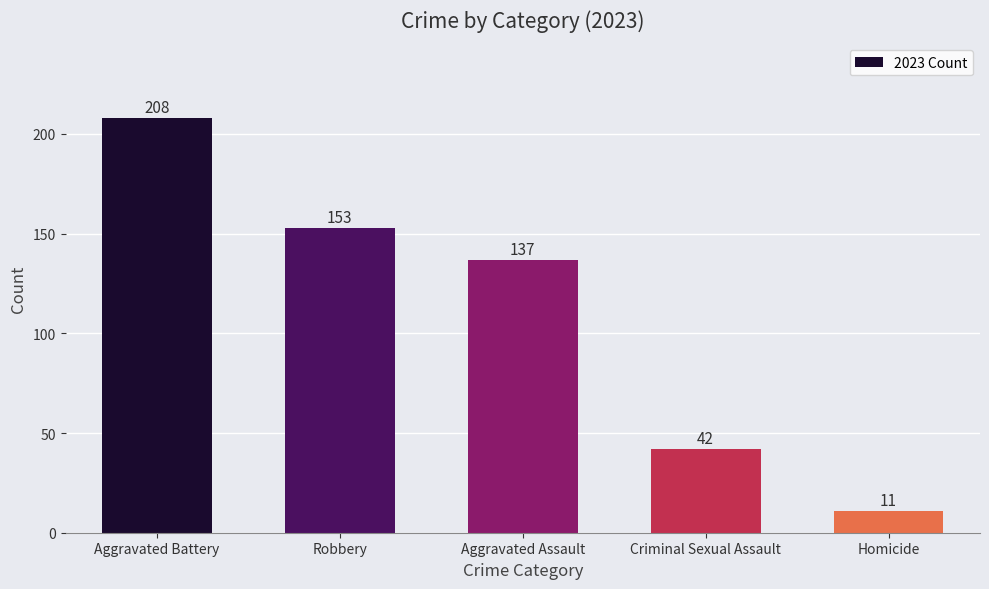

True or false: the data shows 208 at Aggravated Battery.

True